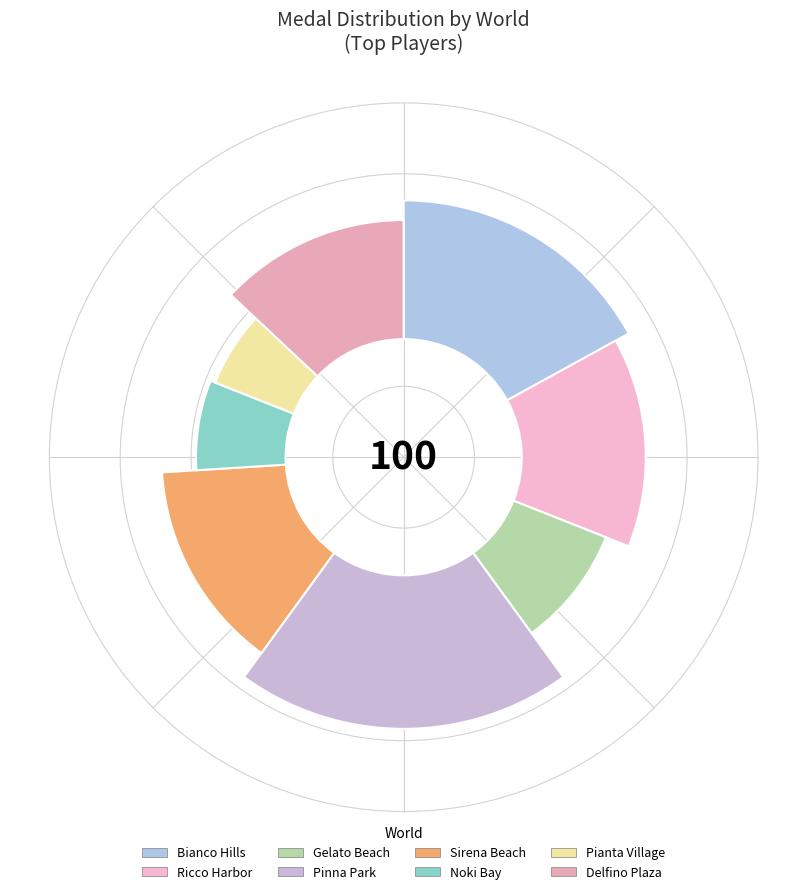

Is it true that Sirena Beach is 14% of the pie?

True